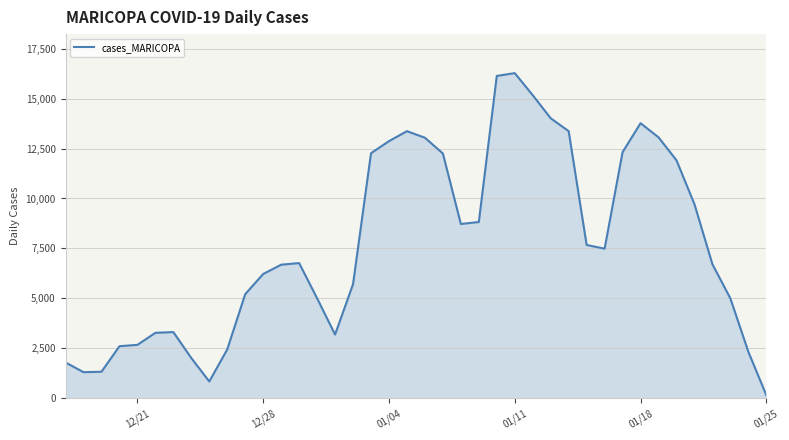

What is the difference between the maximum and second lowest values?

15431